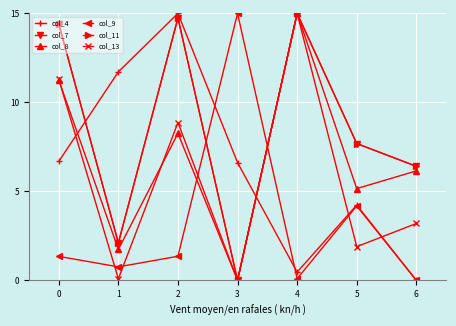

Does the chart display data point markers on the line(s)?

Yes